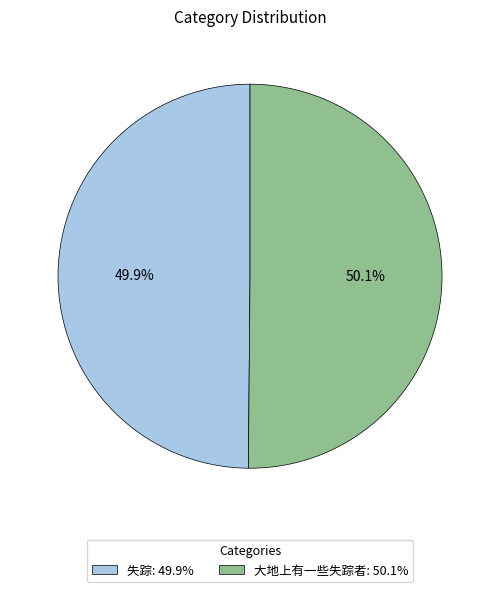

To the nearest percent, what percentage of the pie is 失踪?

50%